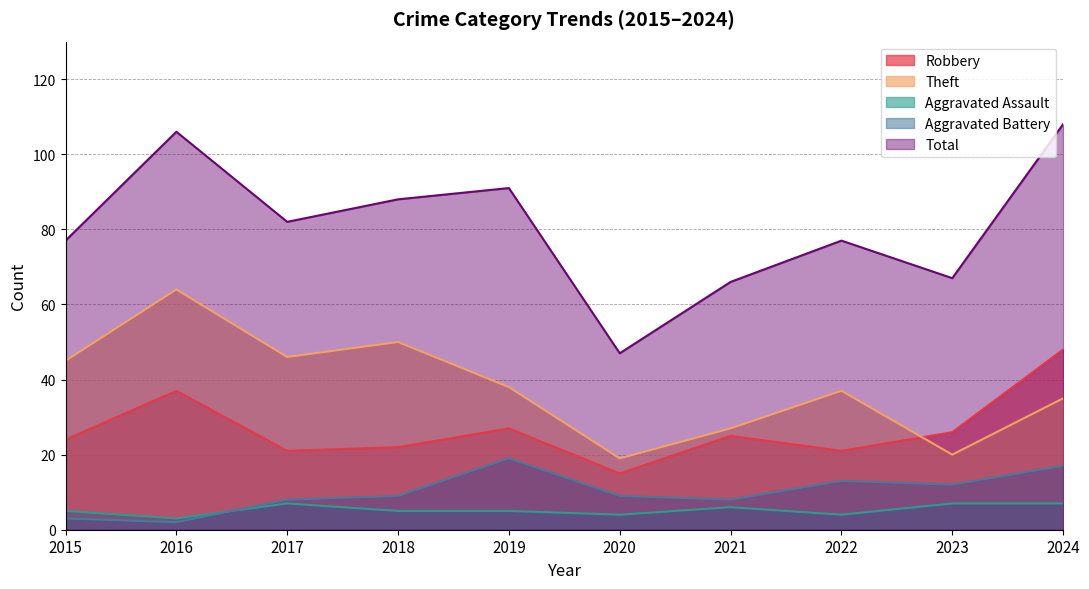

Which series has the largest range (max minus min)?

Total